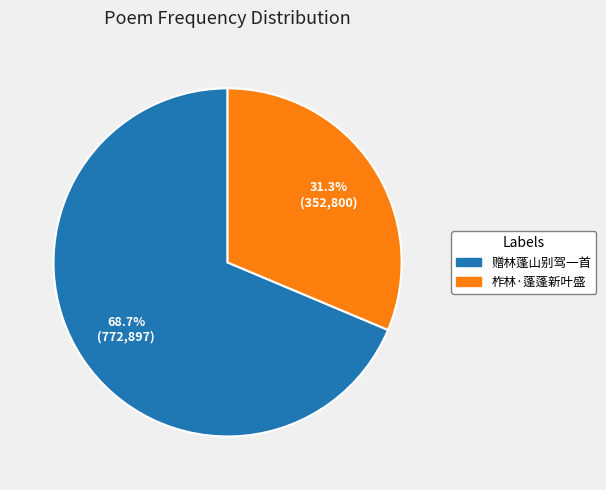

Which has a higher value, 柞林·蓬蓬新叶盛 or 赠林蓬山别驾一首?

赠林蓬山别驾一首